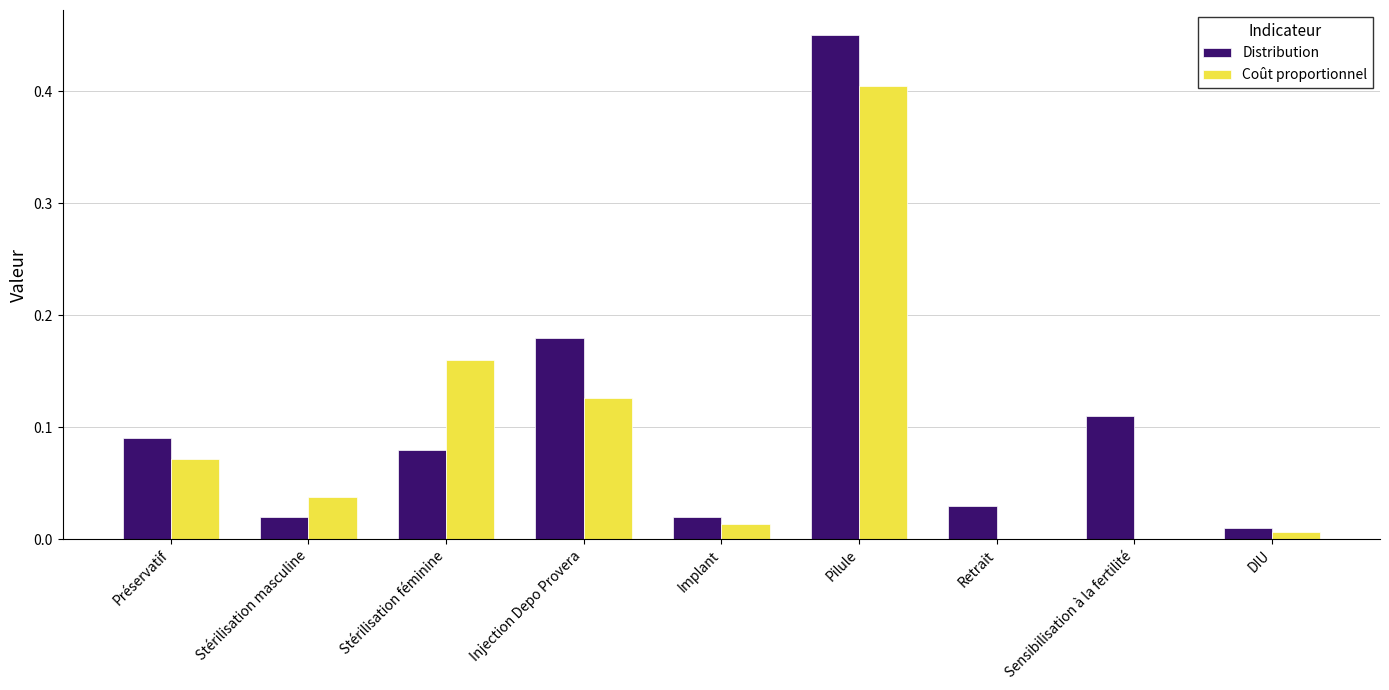

Between Stérilisation masculine and Injection Depo Provera, which series saw the biggest shift?

Distribution